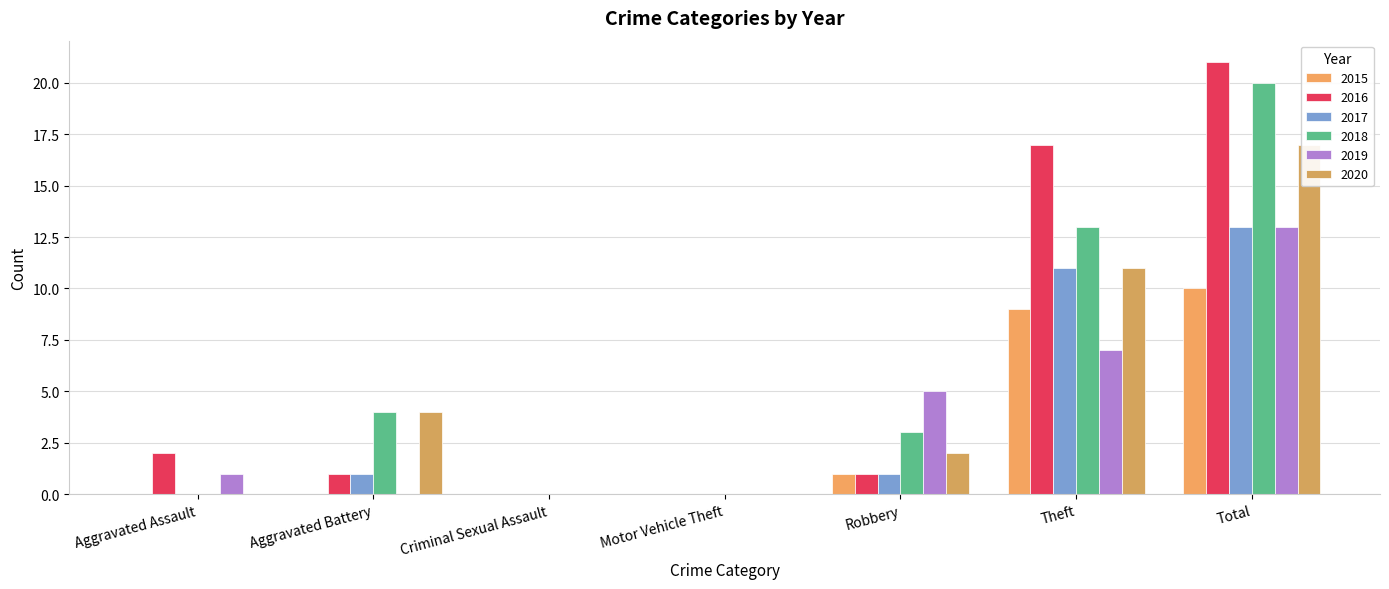

Reading left to right, extract all data points from this chart.

2015: 0	0	0	0	1	9	10
2016: 2	1	0	0	1	17	21
2017: 0	1	0	0	1	11	13
2018: 0	4	0	0	3	13	20
2019: 1	0	0	0	5	7	13
2020: 0	4	0	0	2	11	17